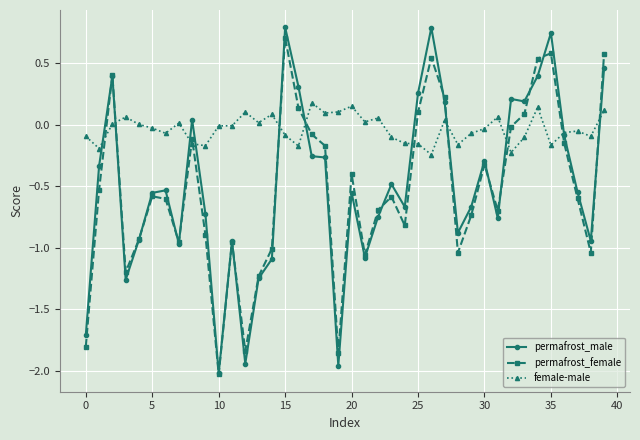

What is the difference between the second highest and second lowest values in the permafrost_male series?

2.7